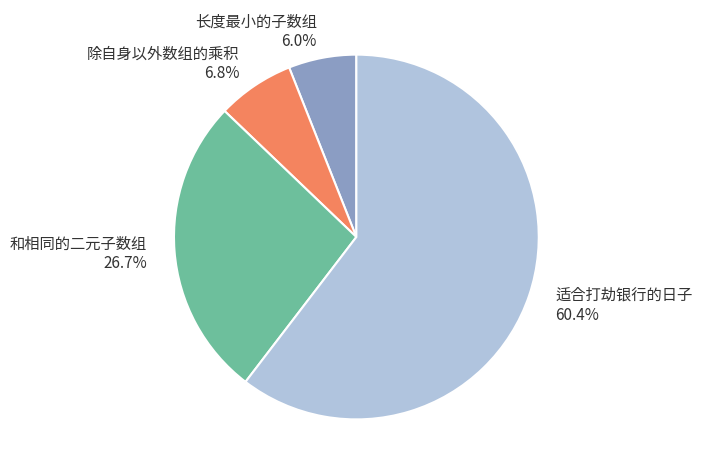

Is there any slice that represents more than half of the pie?

Yes